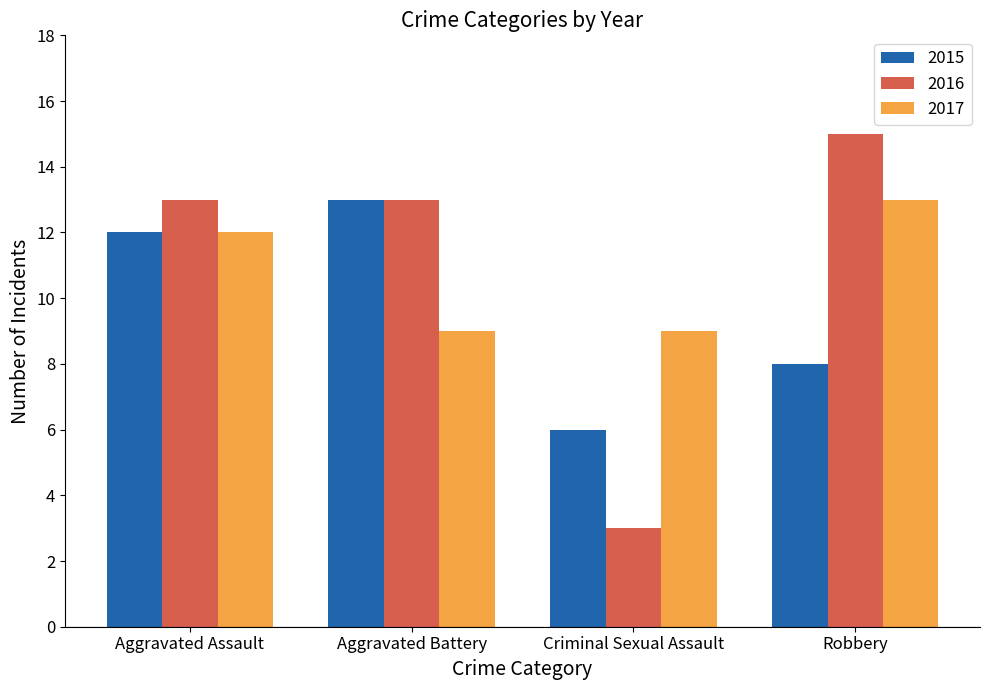

Reading left to right, extract all data points from this chart.

2015: Aggravated Assault=12	Aggravated Battery=13	Criminal Sexual Assault=6	Robbery=8
2016: Aggravated Assault=13	Aggravated Battery=13	Criminal Sexual Assault=3	Robbery=15
2017: Aggravated Assault=12	Aggravated Battery=9	Criminal Sexual Assault=9	Robbery=13